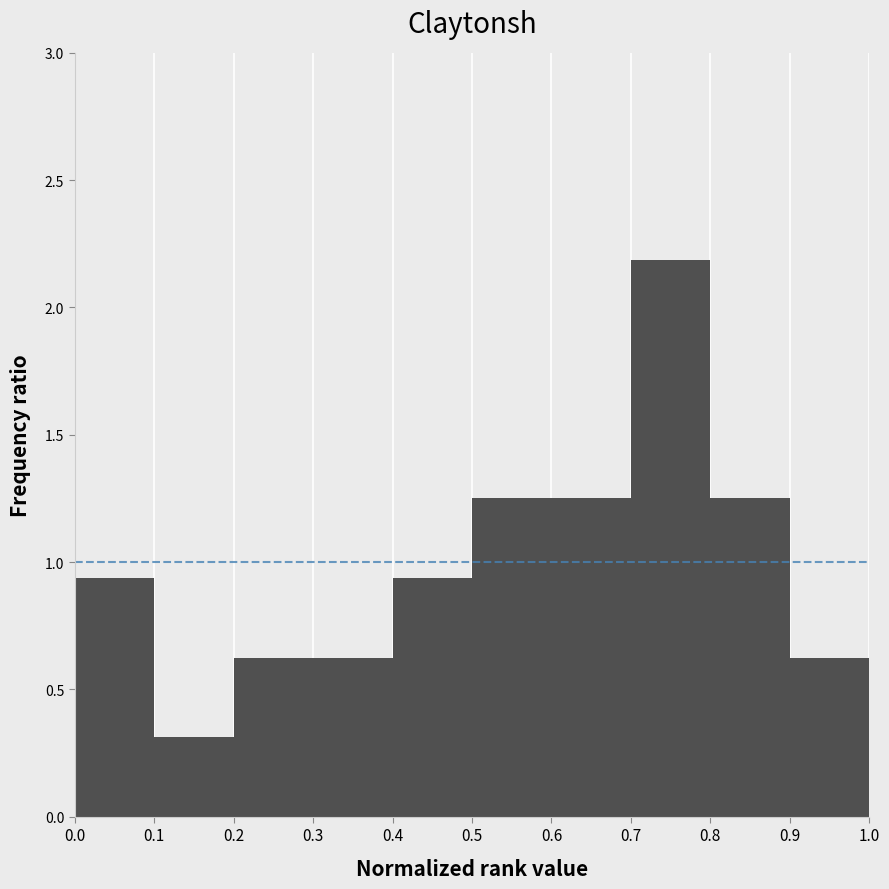

Reading left to right, transcribe this chart: for each bar, give the range it covers on the x-axis and its height. The values are not printed on the chart, so give them approximately, as read against the axis.

0.0 to 0.1: 0.95
0.1 to 0.2: 0.30
0.2 to 0.3: 0.65
0.3 to 0.4: 0.65
0.4 to 0.5: 0.95
0.5 to 0.6: 1.25
0.6 to 0.7: 1.25
0.7 to 0.8: 2.20
0.8 to 0.9: 1.25
0.9 to 1.0: 0.65